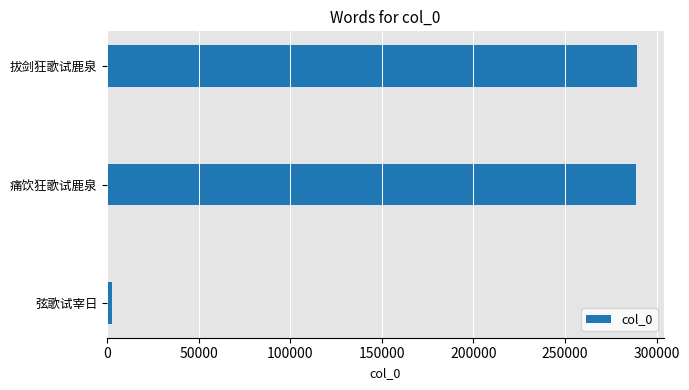

What is the greatest value displayed?

289461